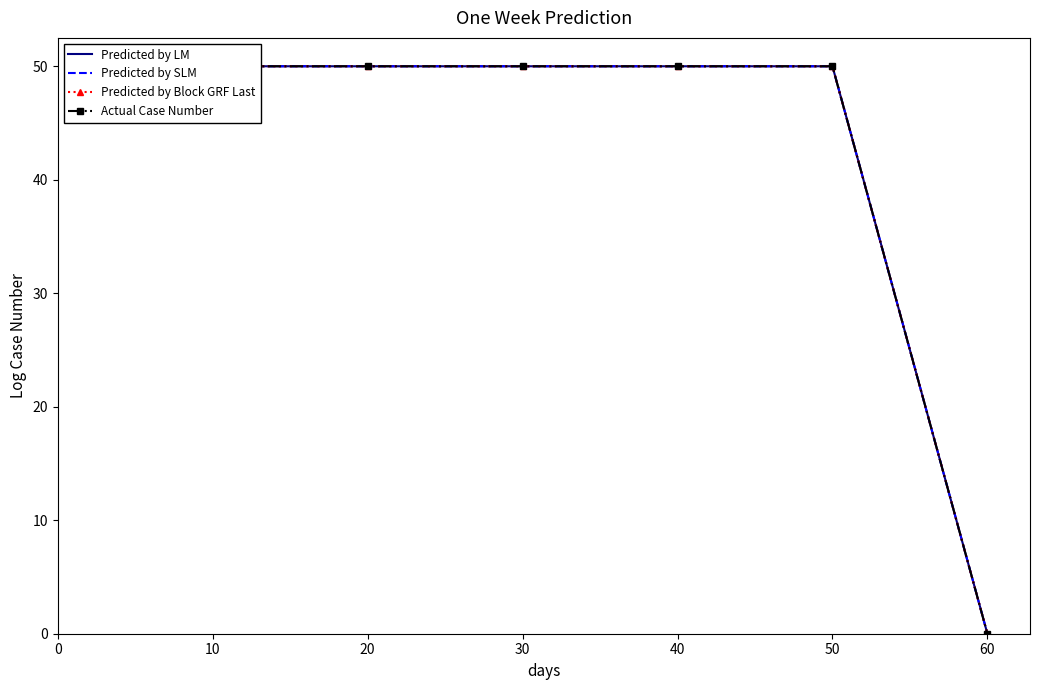

Between 20 and 40, which is larger?

20